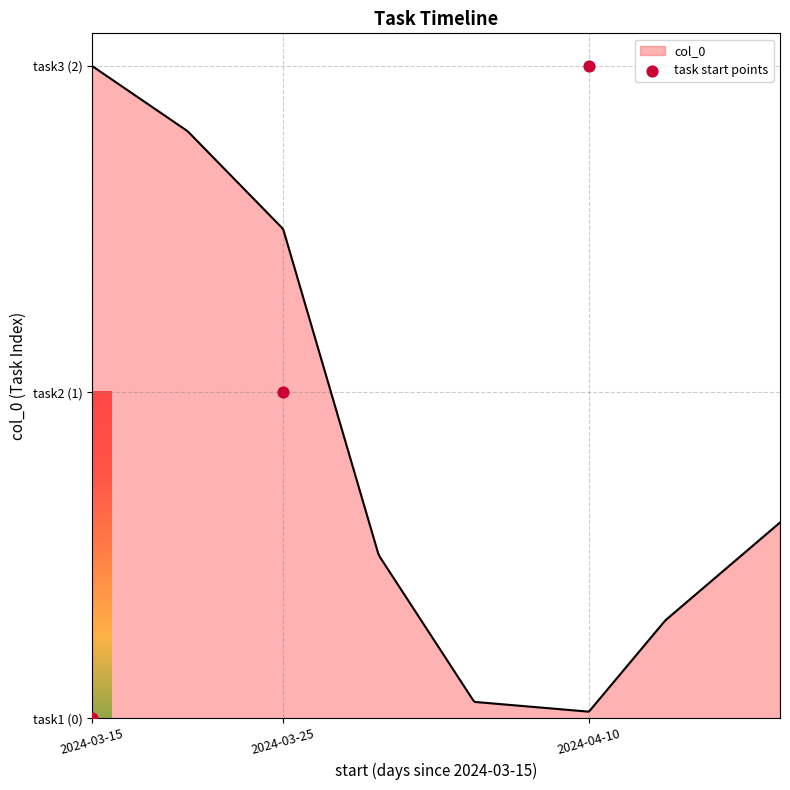

Approximately how many times larger is the value at 2024-04-10 compared to 2024-03-25?

2.0